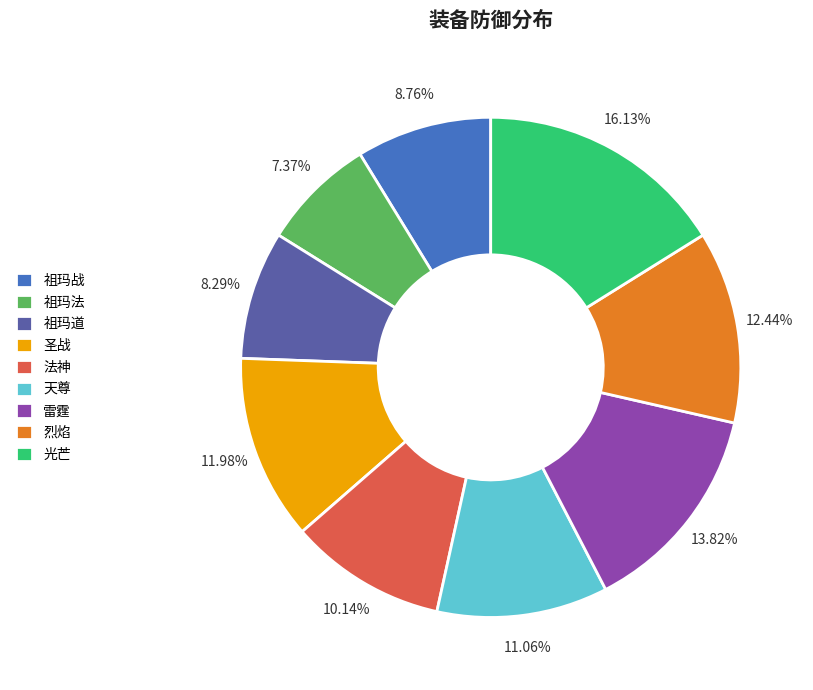

What is the smallest slice in the pie chart?

祖玛法